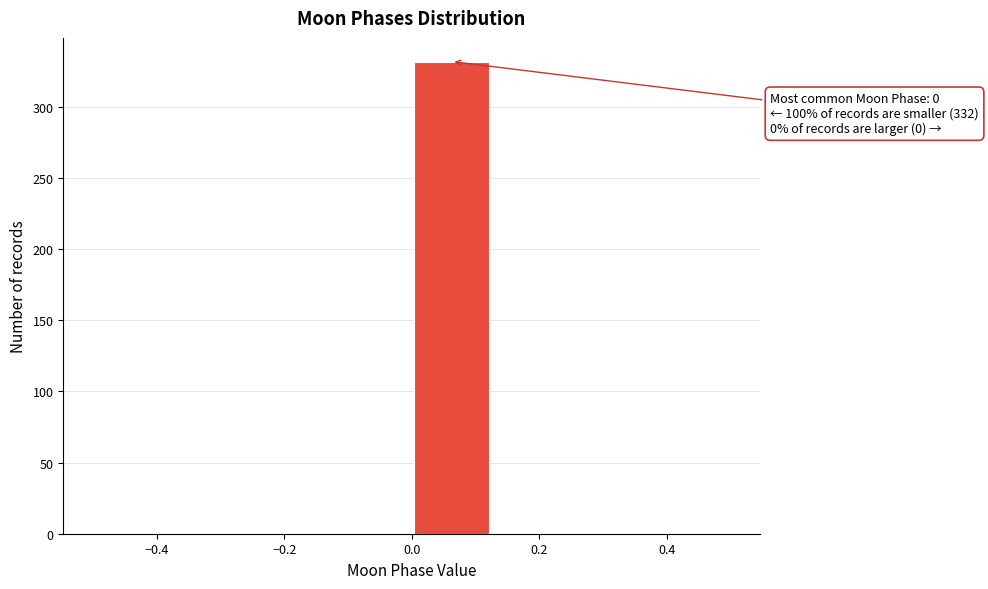

Over which range of the x-axis is the bar tallest?

0.000 to 0.125